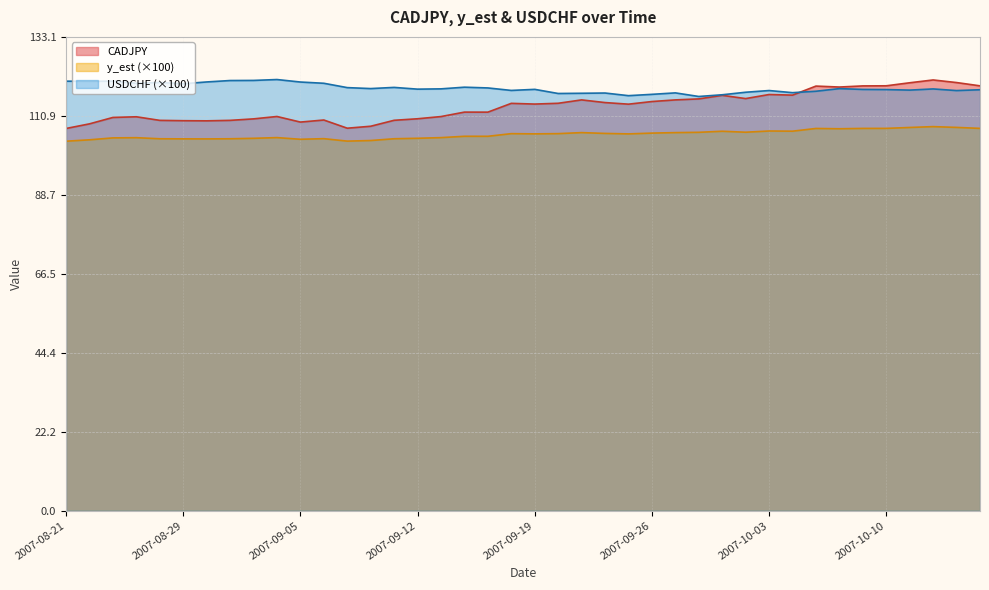

List the series in order of their overall mean, lowest first.

y_est (×100), CADJPY, USDCHF (×100)